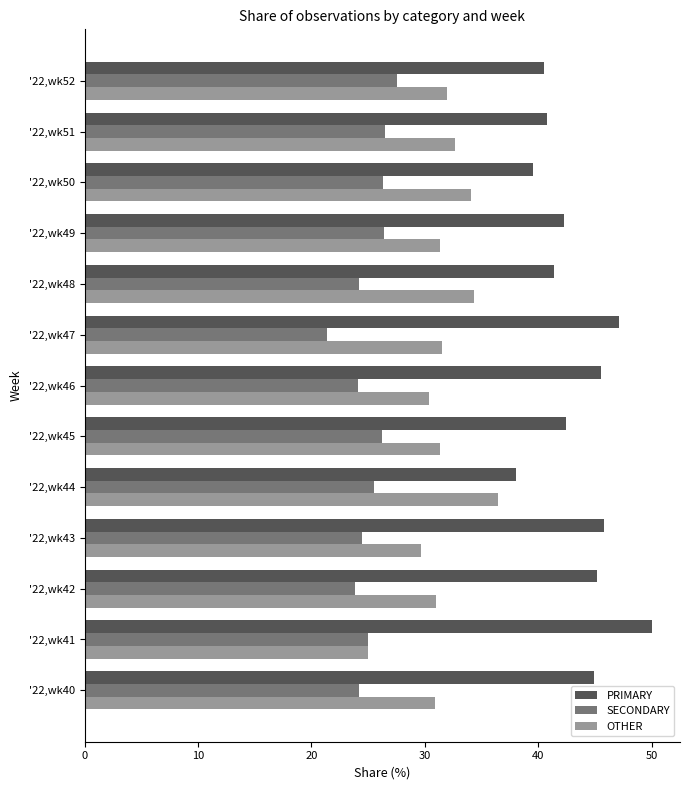

Rank the series by their average value, from lowest to highest.

SECONDARY, OTHER, PRIMARY